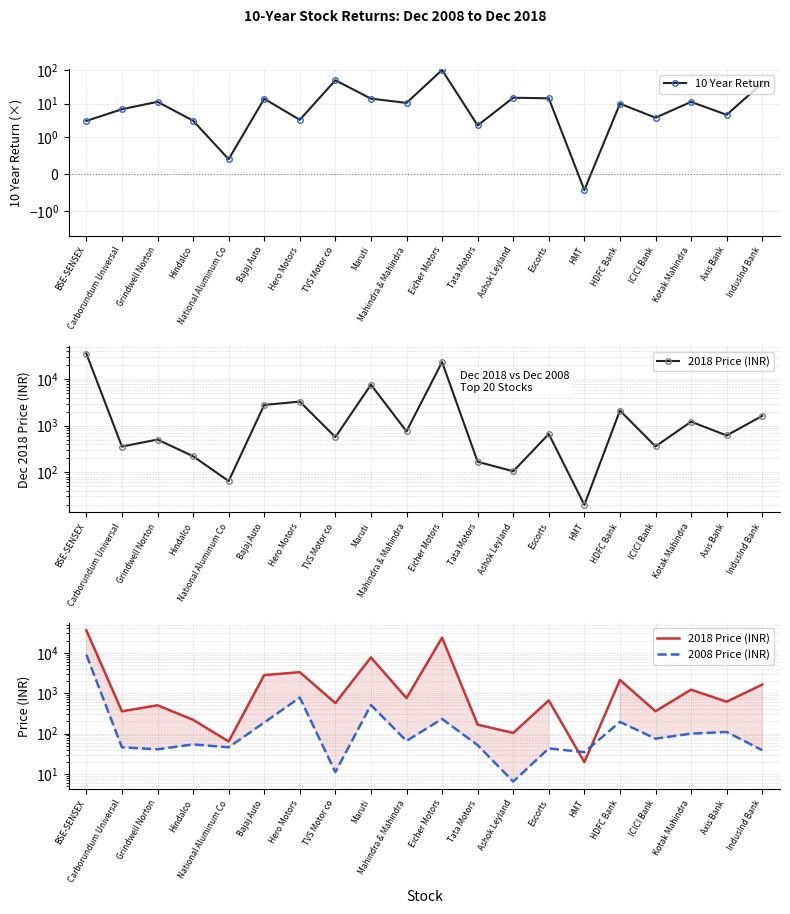

What is the label of the 13th point from the left?

Ashok Leyland